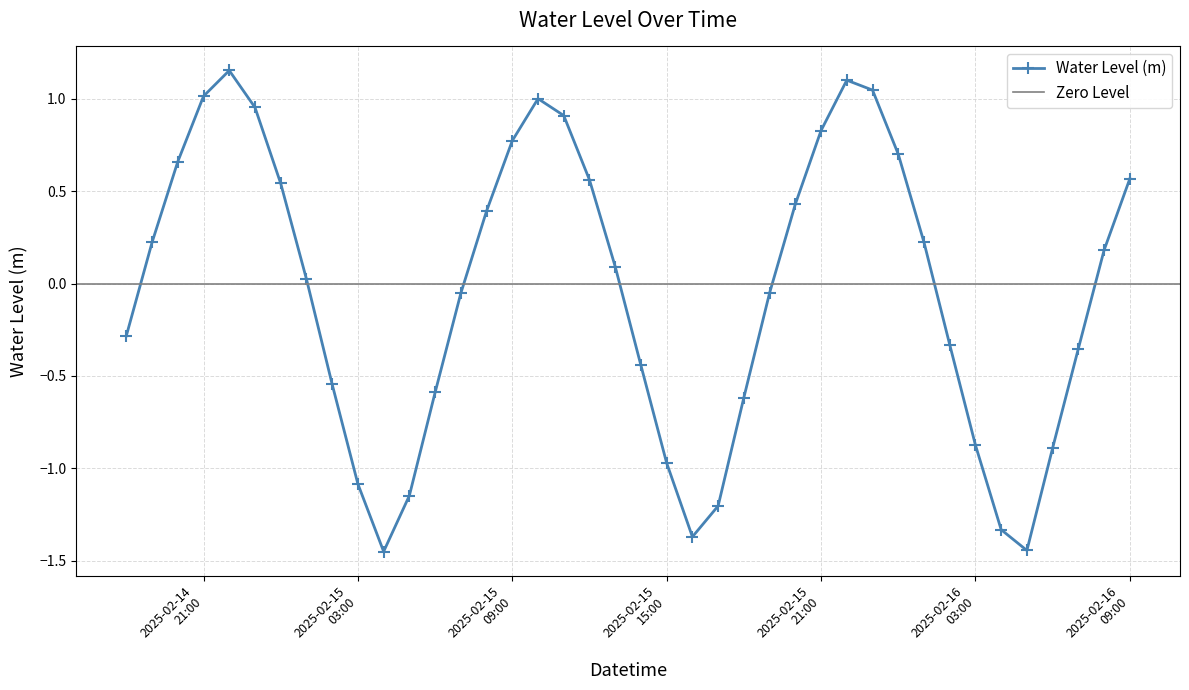

The value at 2025-02-16 05:00:00 is -1.4. True or false?

True